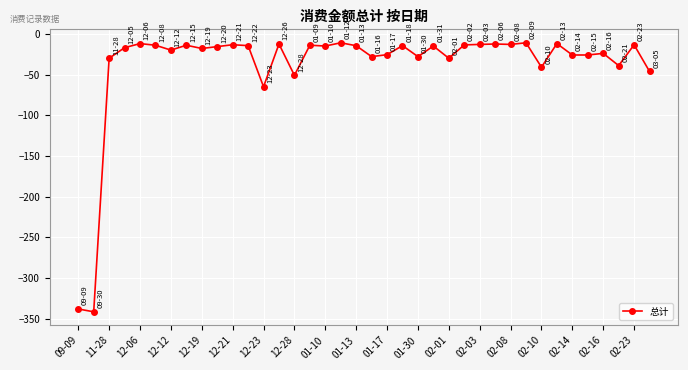

What is the value of the 28th point from the left?

-12.5